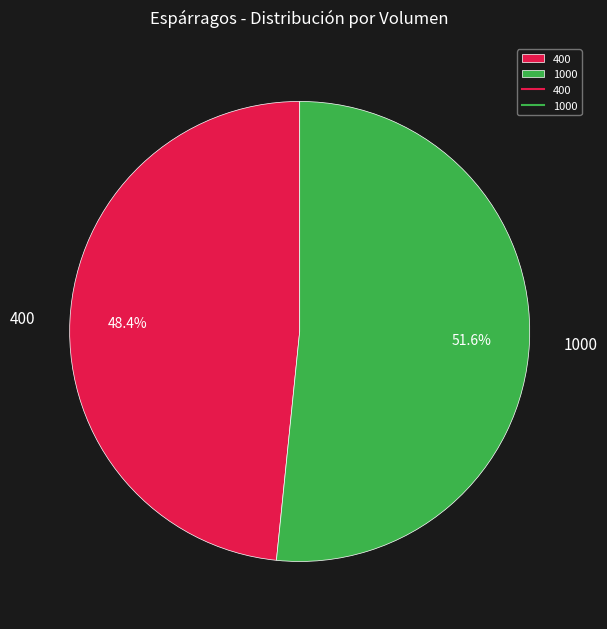

To the nearest percent, what is the combined percentage of 400 and 1000?

100%